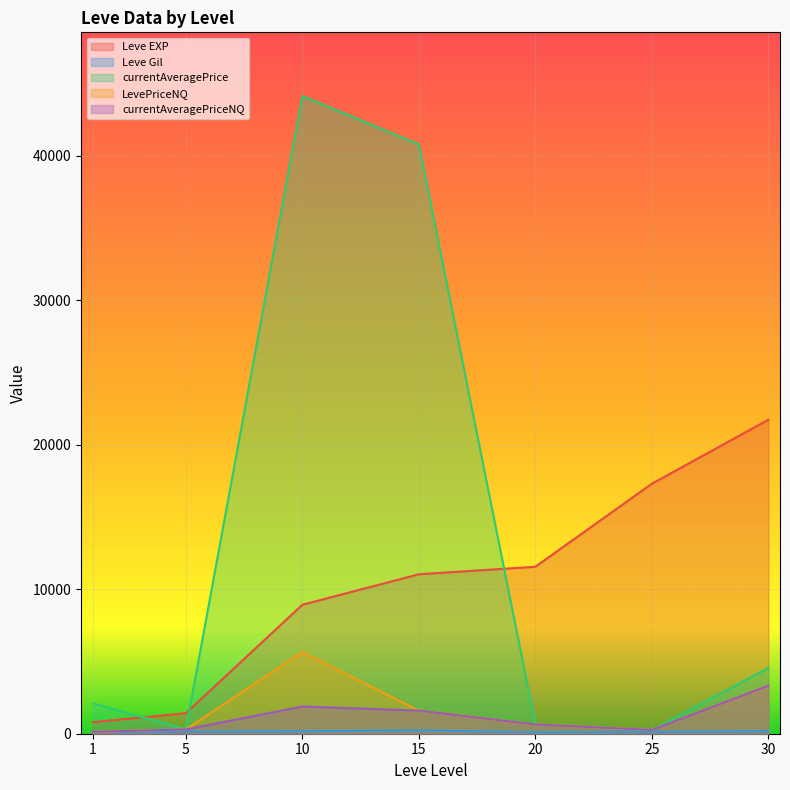

What is the value of the LevePriceNQ point at the 7th from the left?

3324.8